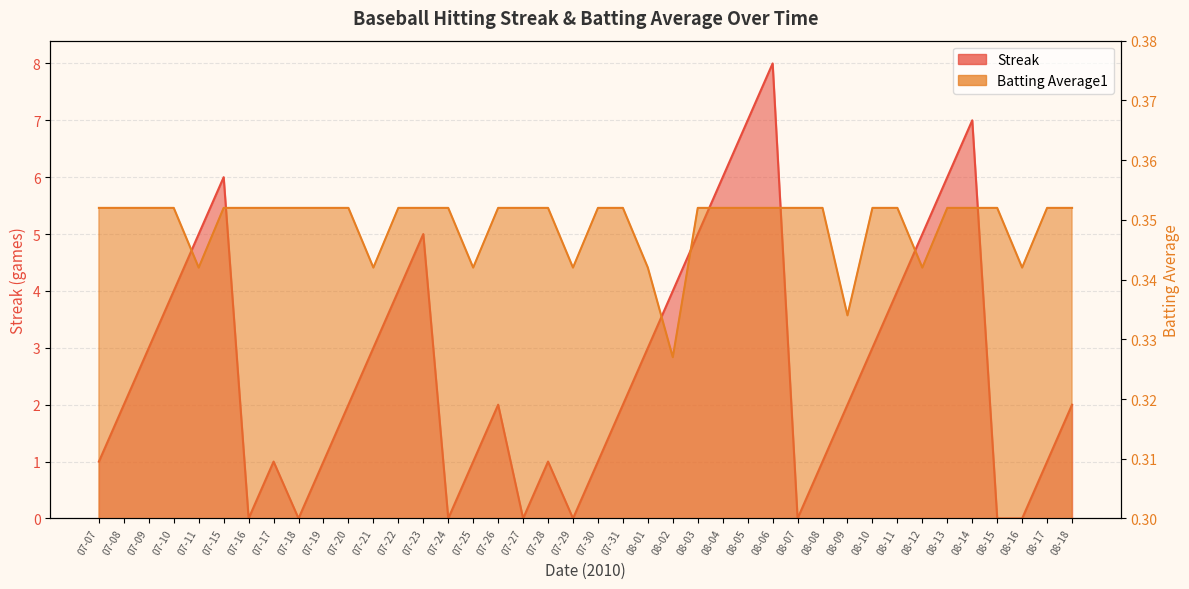

How many lines are shown in the chart?

2